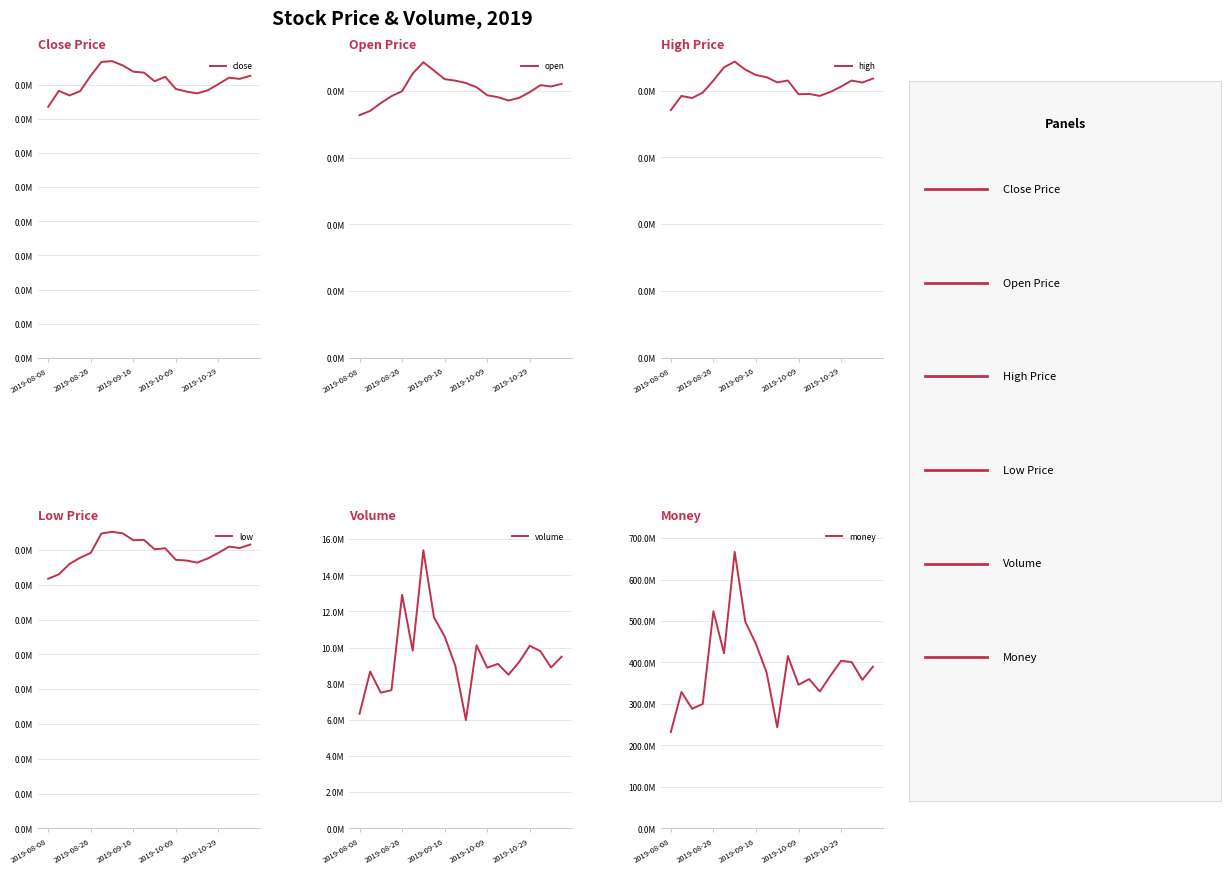

Rank the series at 2019-08-08 from lowest to highest value.

low, open, close, high, volume, money